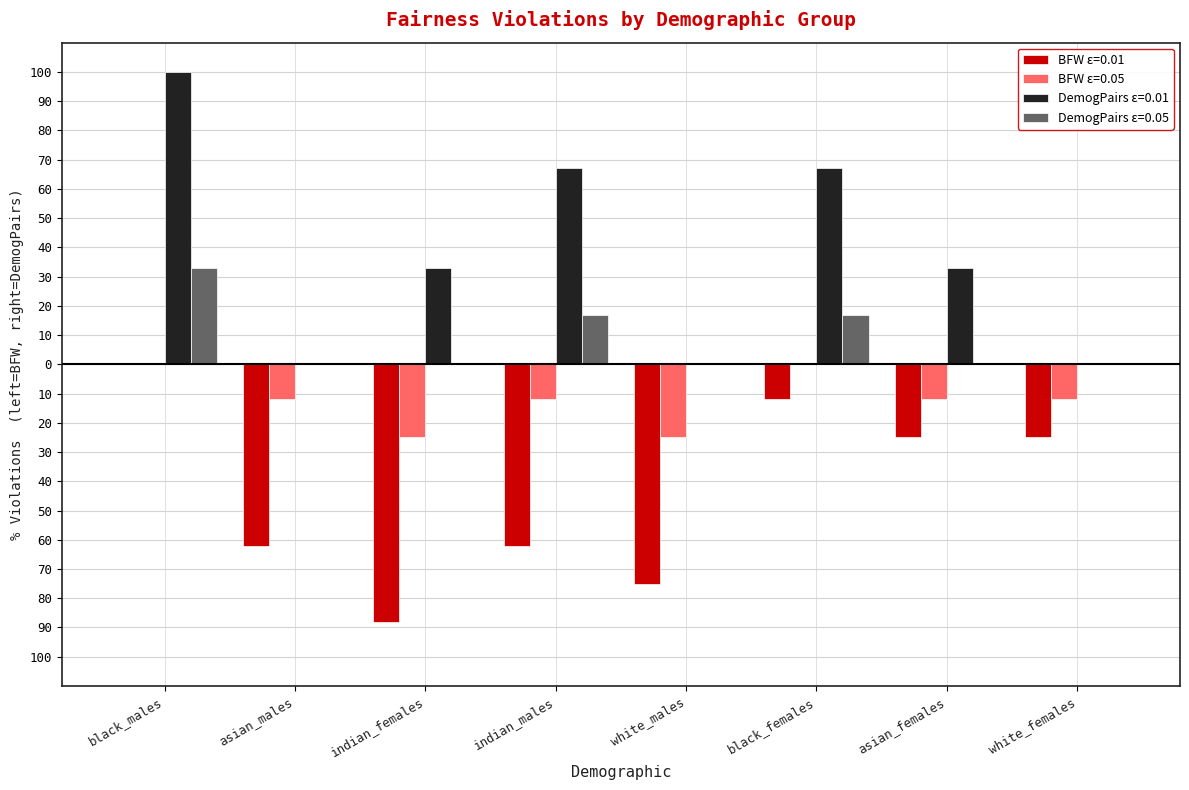

Does the chart contain stacked bars?

No